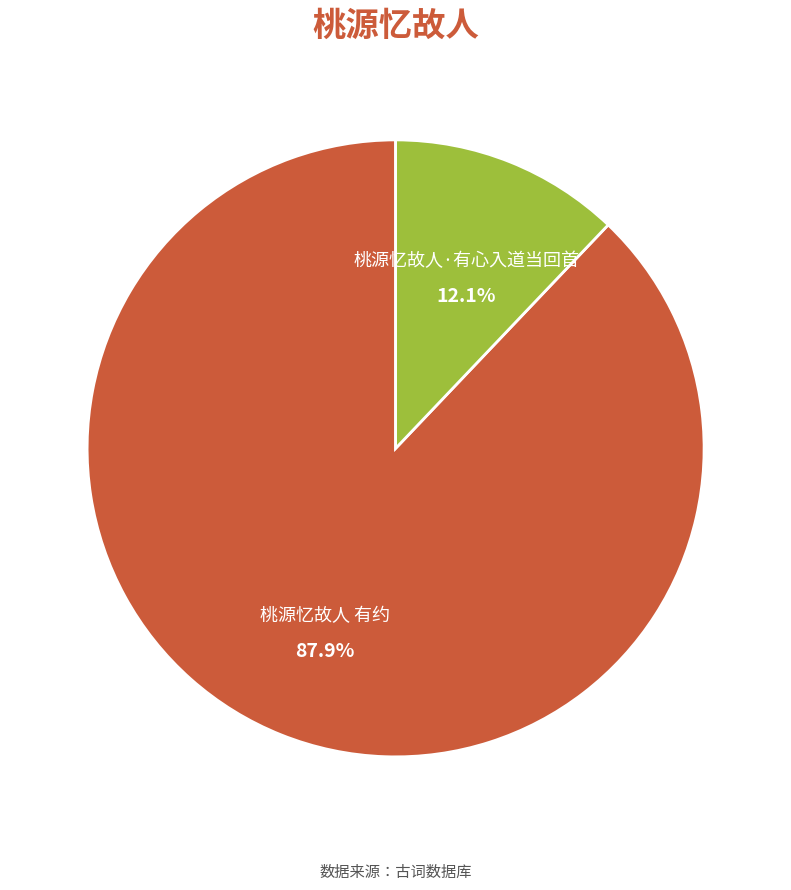

To the nearest percent, what is the difference between the 桃源忆故人·有心入道当回首 and 桃源忆故人 有约 slice percentages?

76%